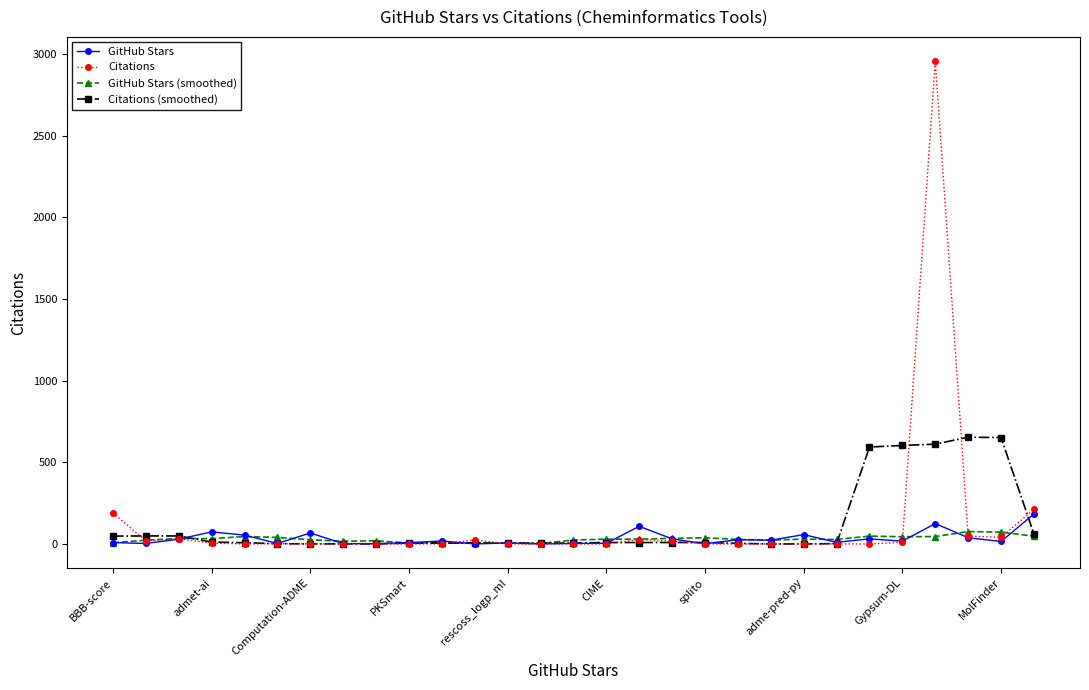

What is the difference between the maximum and minimum values in the Citations (smoothed) series?

653.8